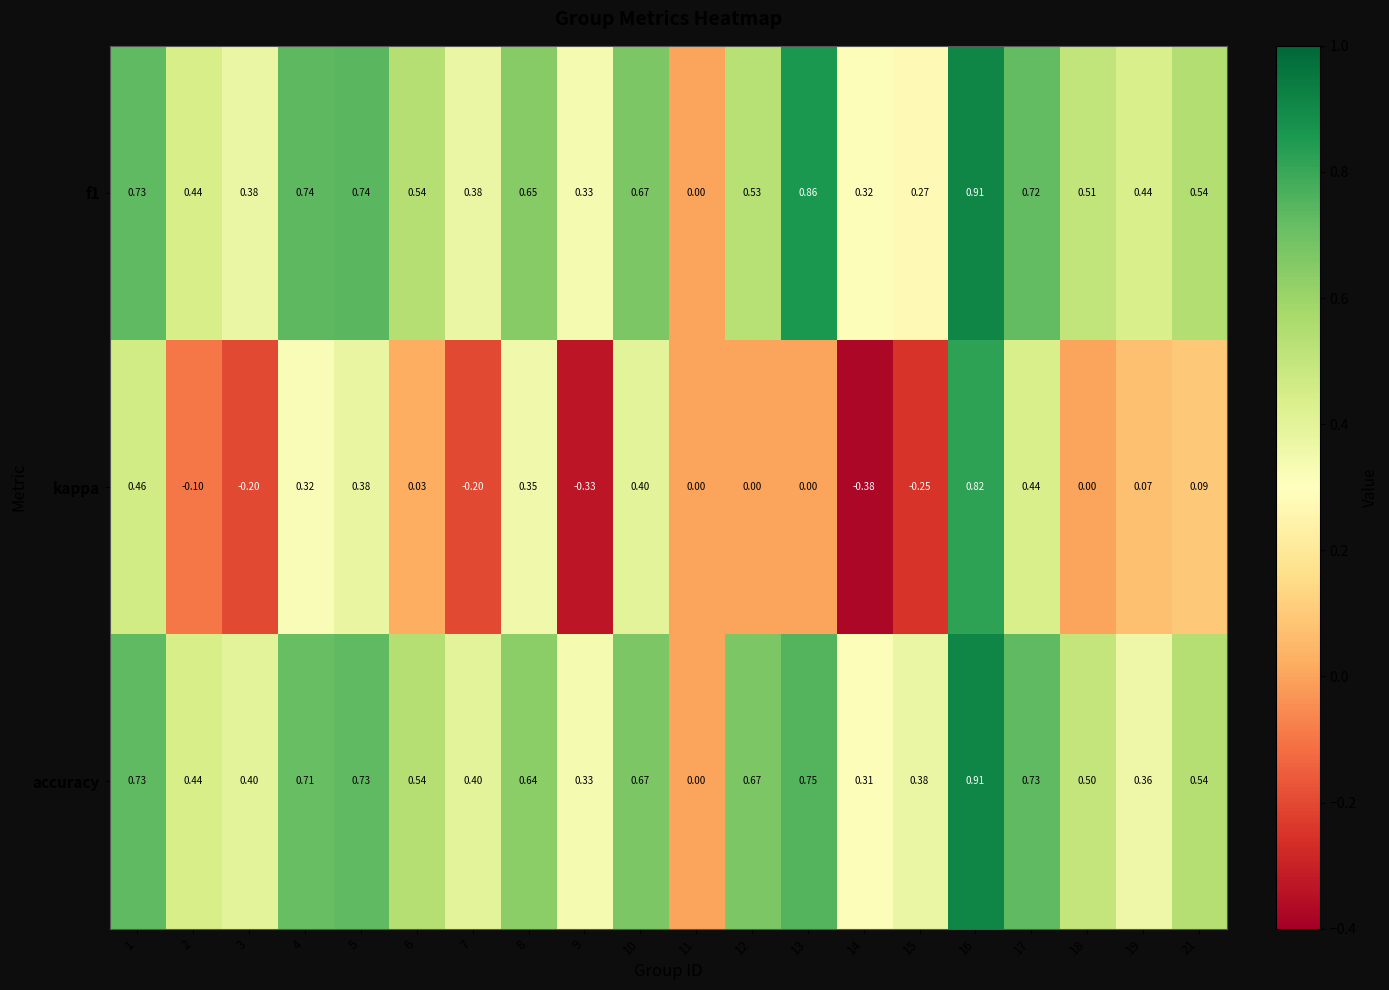

Which series has the widest spread of values?

kappa